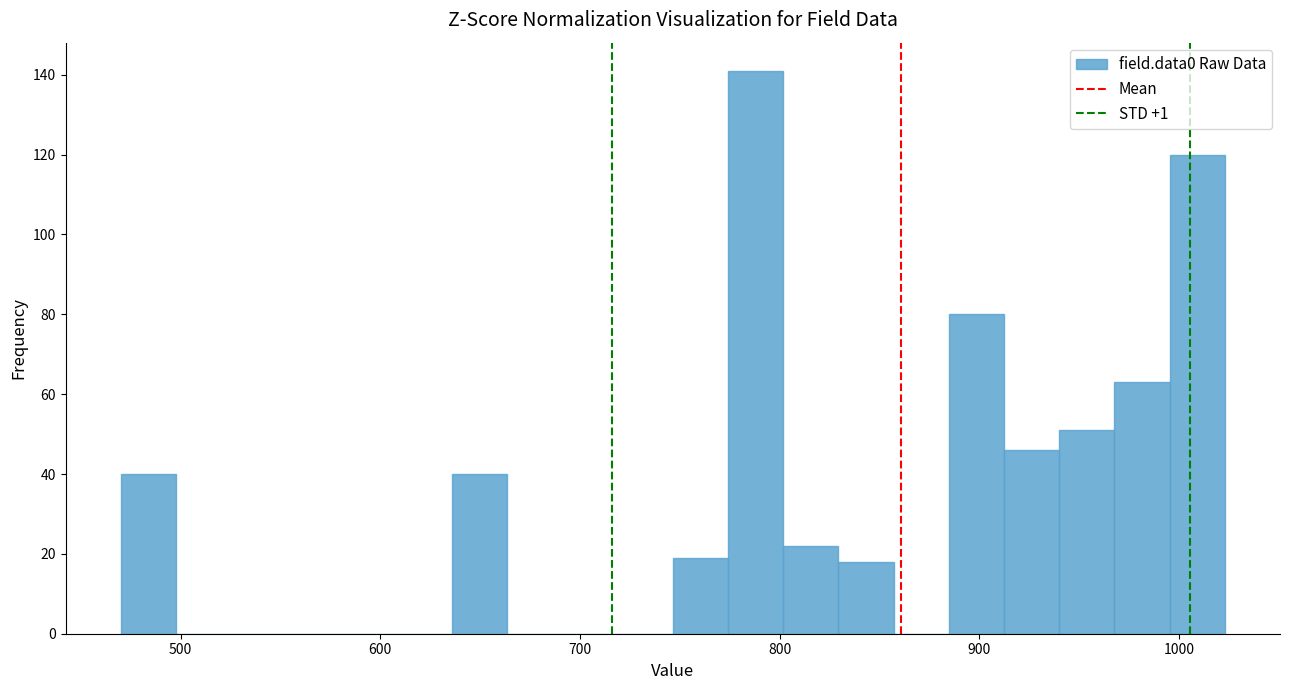

Around what value on the x-axis is the tallest bar? Give the approximate position of its centre, as read against the axis.

790